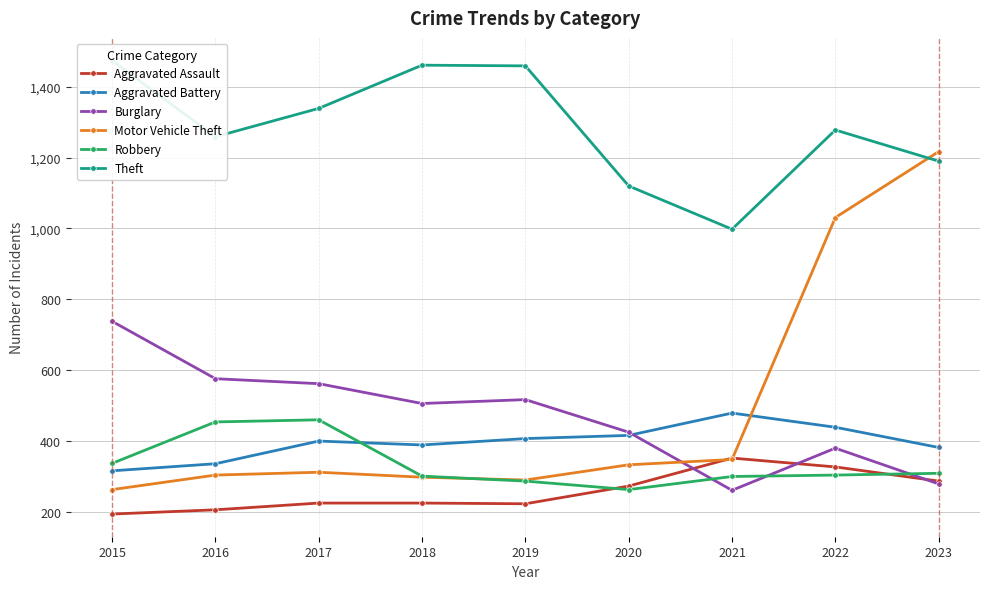

True or false: Aggravated Battery has more than 0 points higher than both neighbors.

True